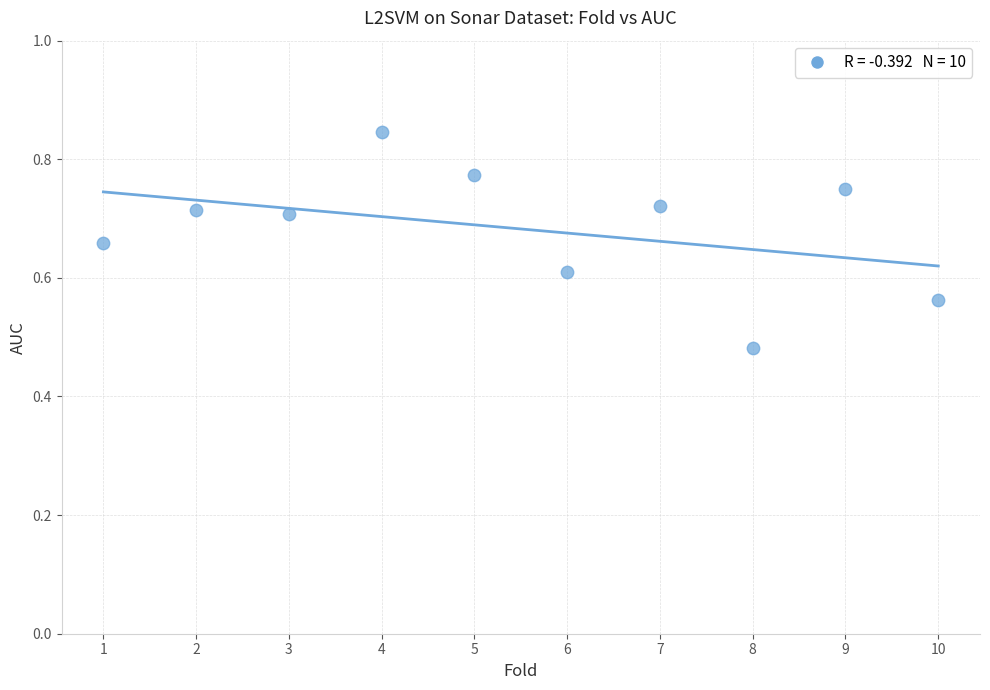

What is the average X value?

5.5